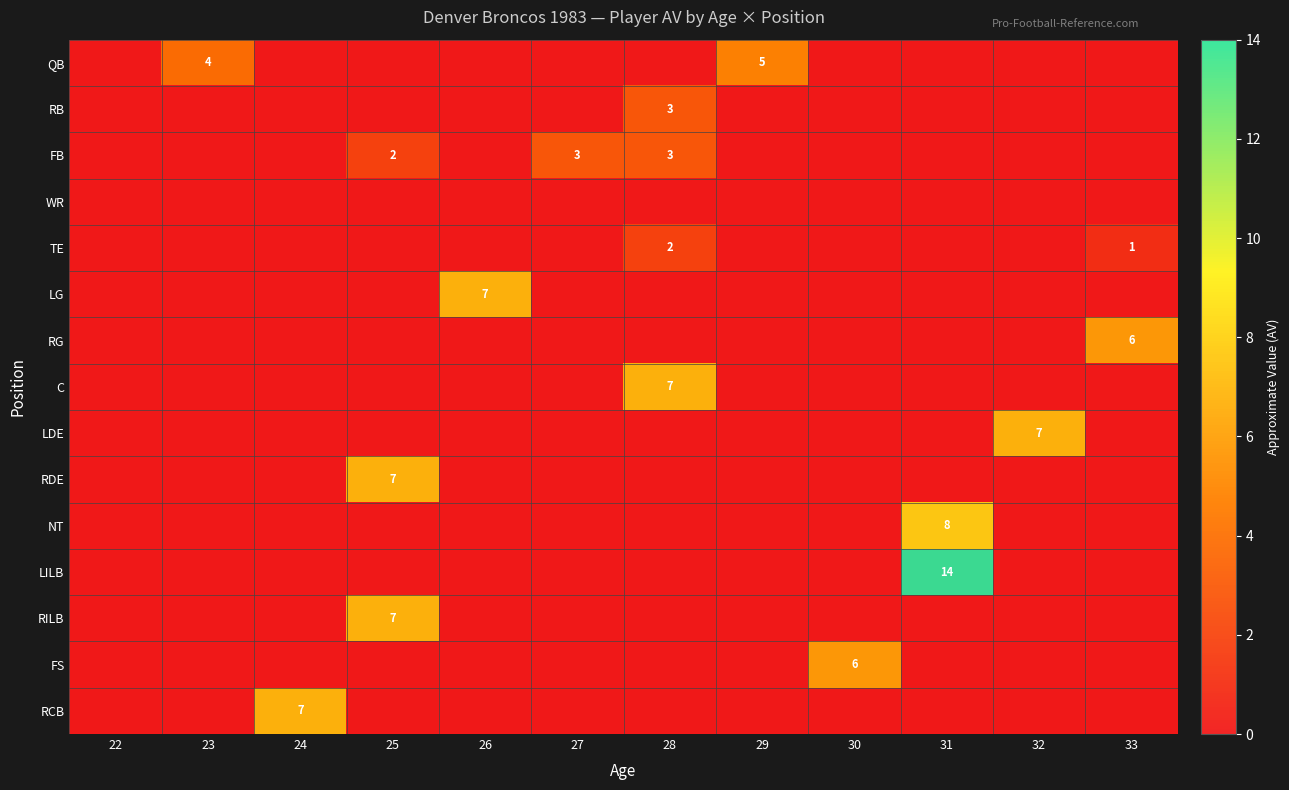

The RG series shows 0 at 30. True or false?

True